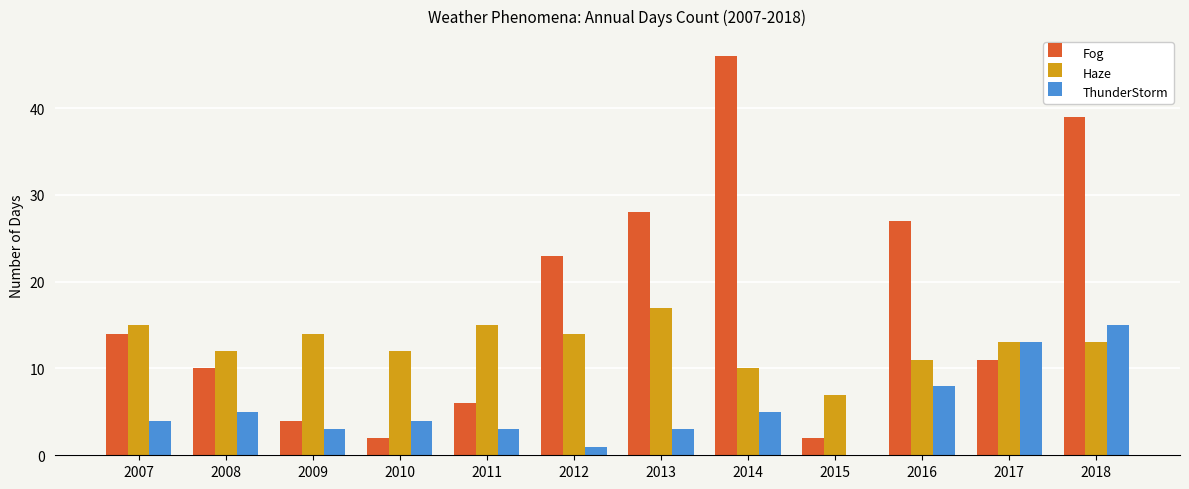

At which category is the sum across all series the highest?

2018